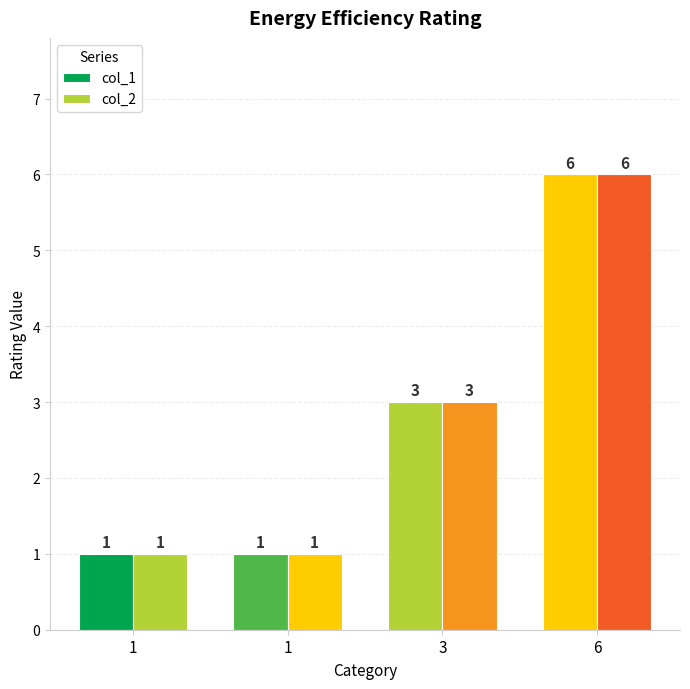

How many values in the col_1 series are below 3?

2